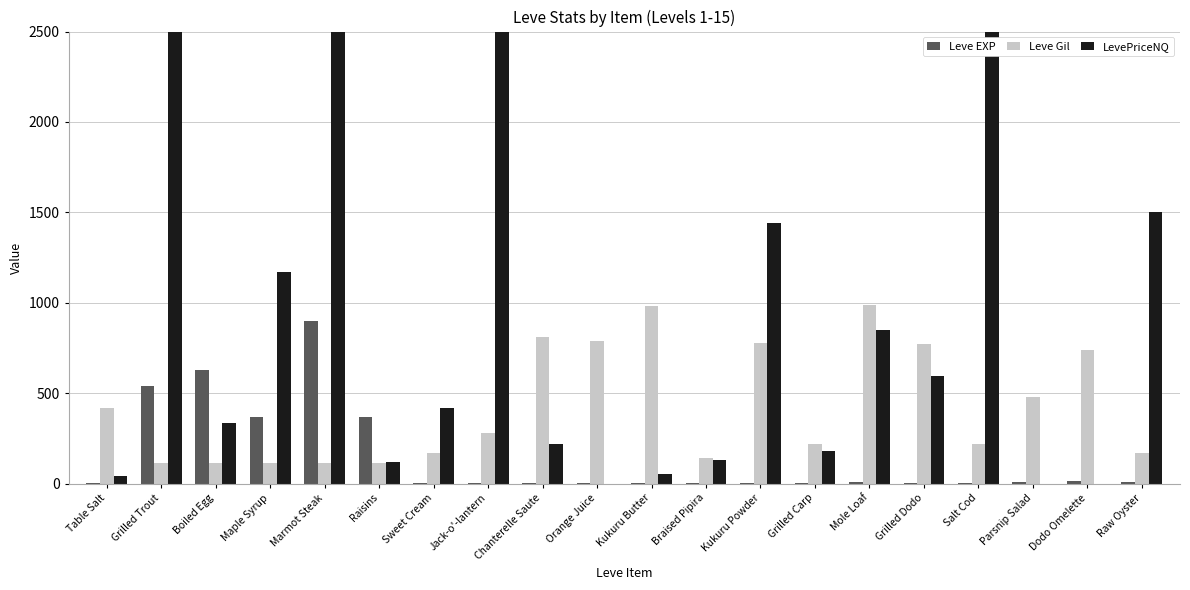

Count the number of data series in this chart.

3